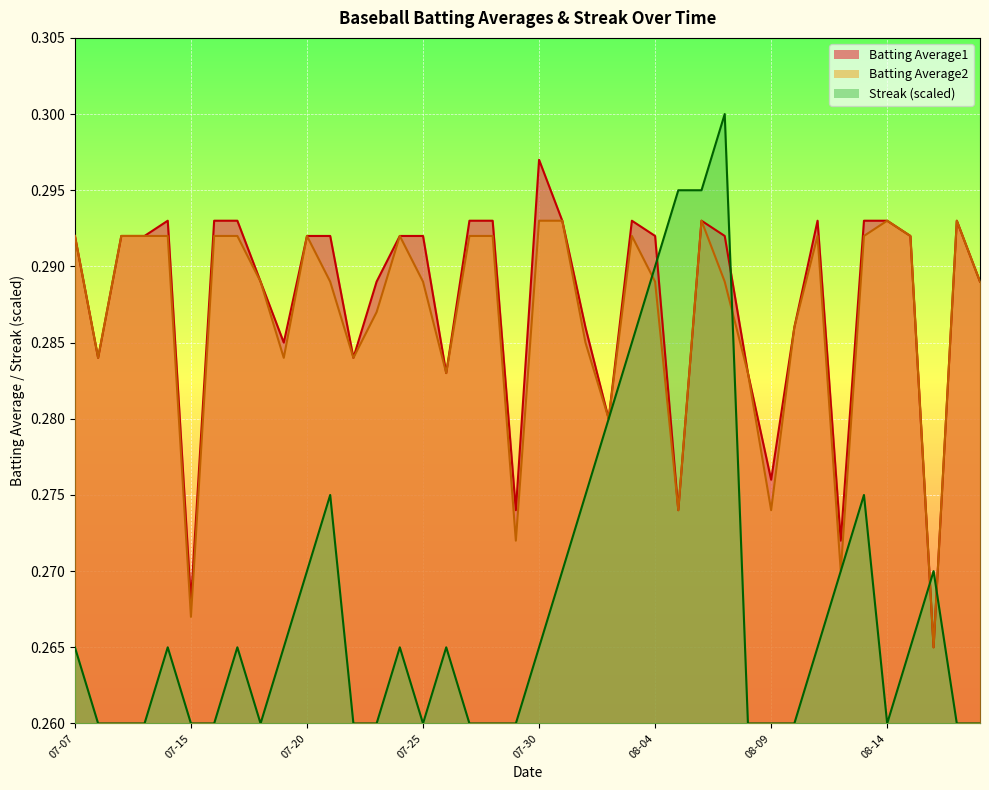

True or false: Batting Average2 has a value of 0.3 at 2010-08-10.

True